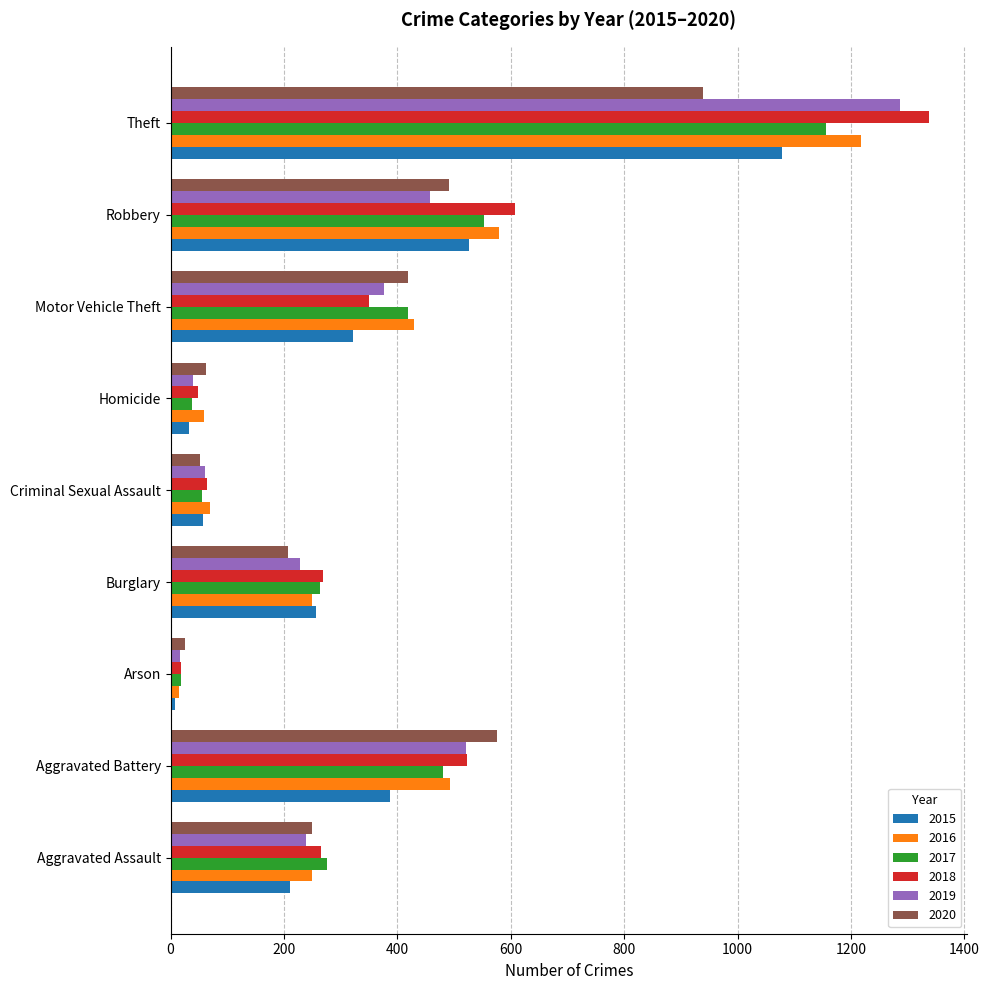

What is the total value across all series at Aggravated Assault?

1488